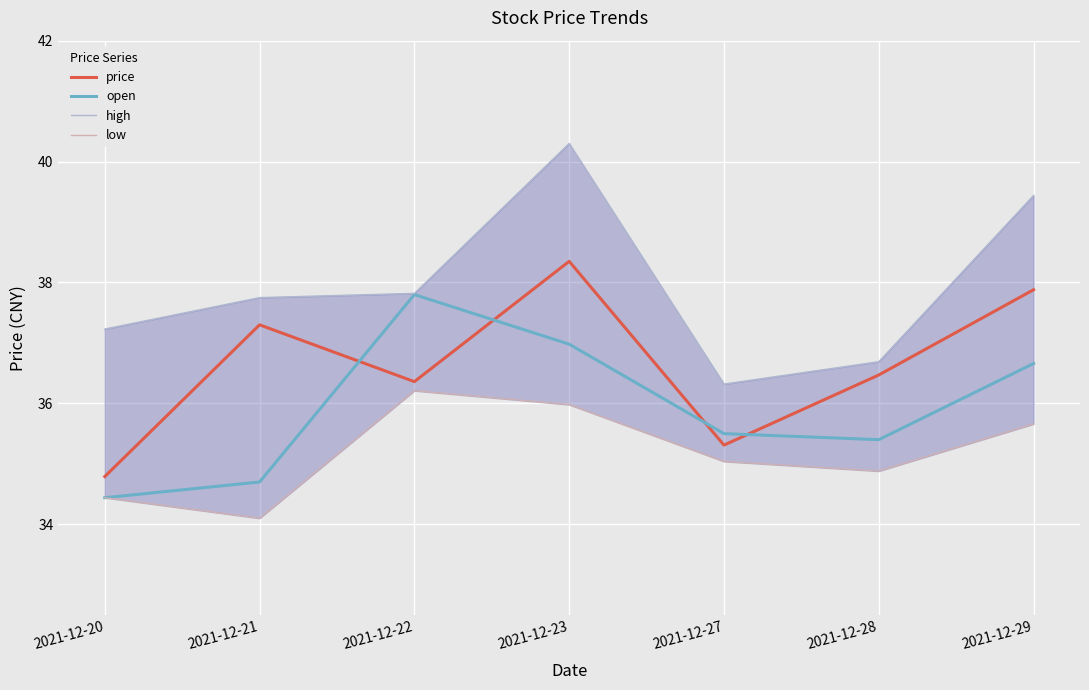

Which series has the widest spread of values?

high